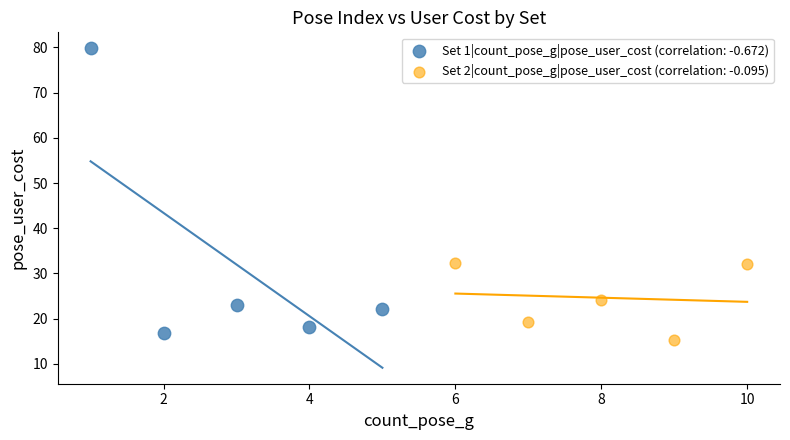

Which series reaches the minimum Y coordinate?

Set 2|count_pose_g|pose_user_cost (correlation: -0.095)